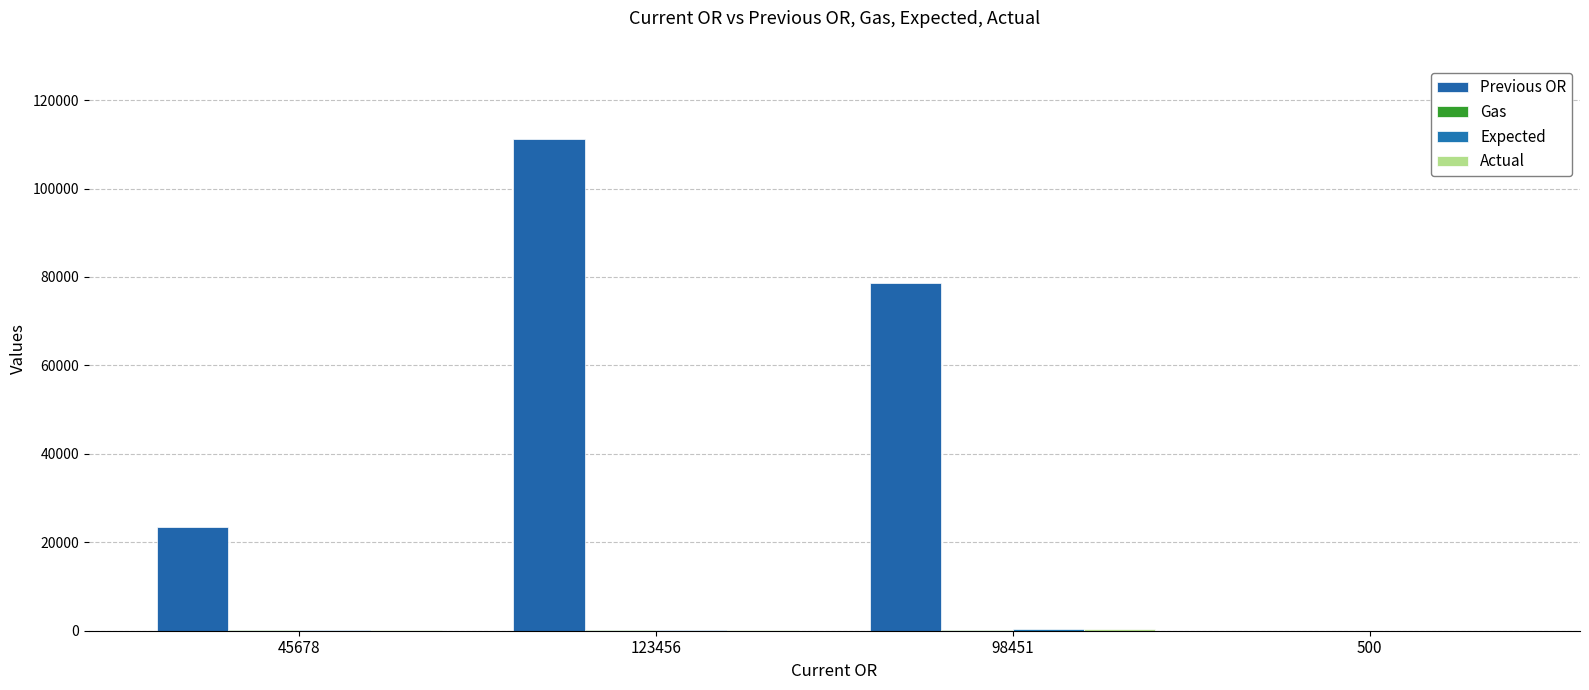

What position from the left is 123456?

2